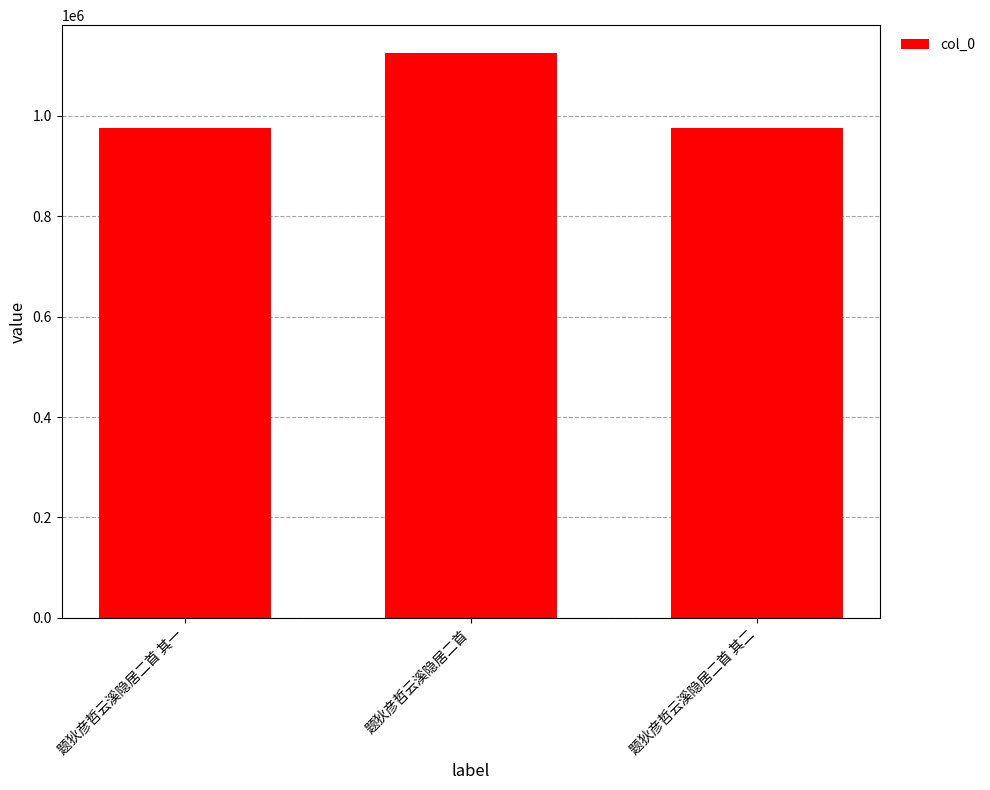

Count the number of categories in the chart.

3